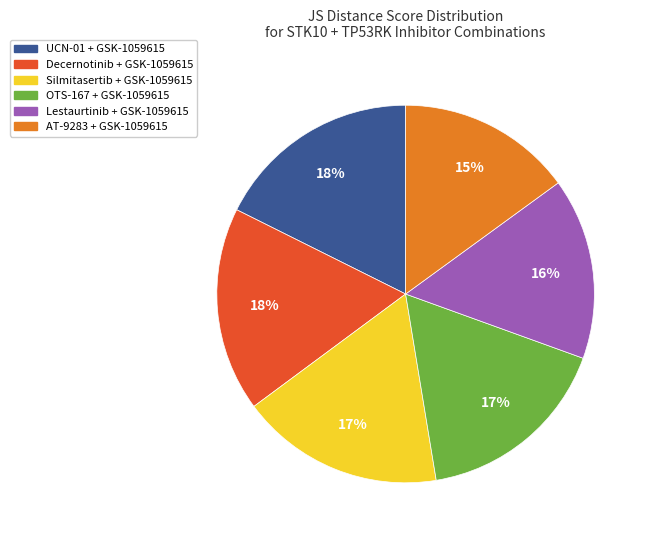

Is there any slice that represents more than half of the pie?

No